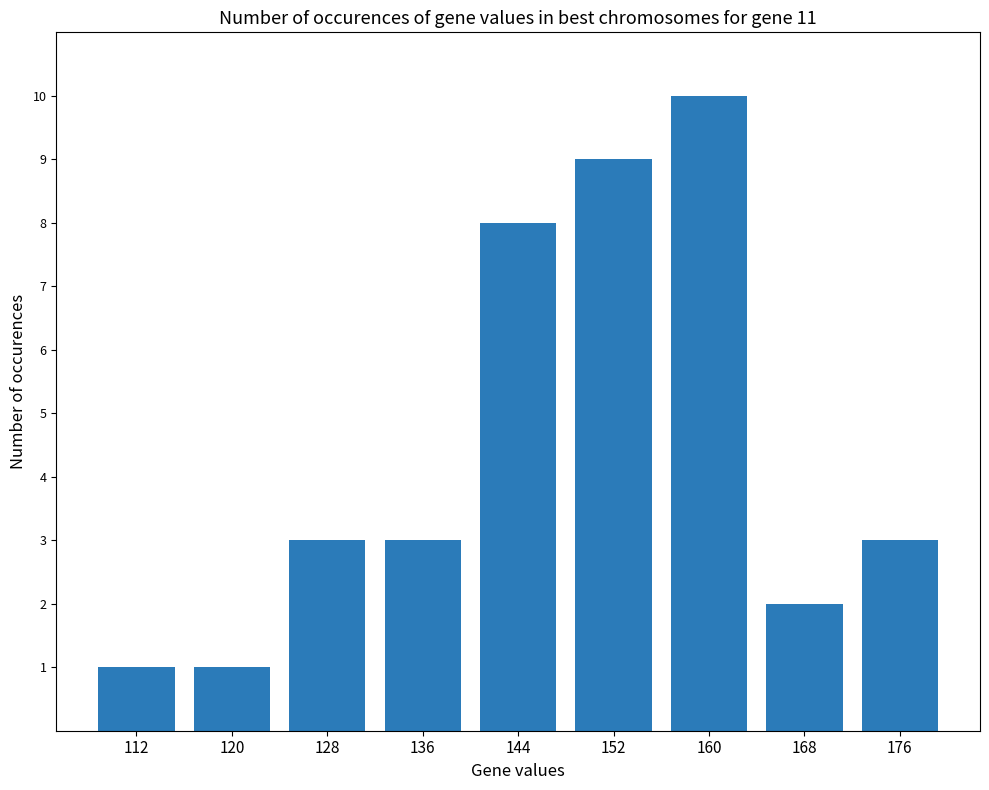

The value at 144 is 3. True or false?

False